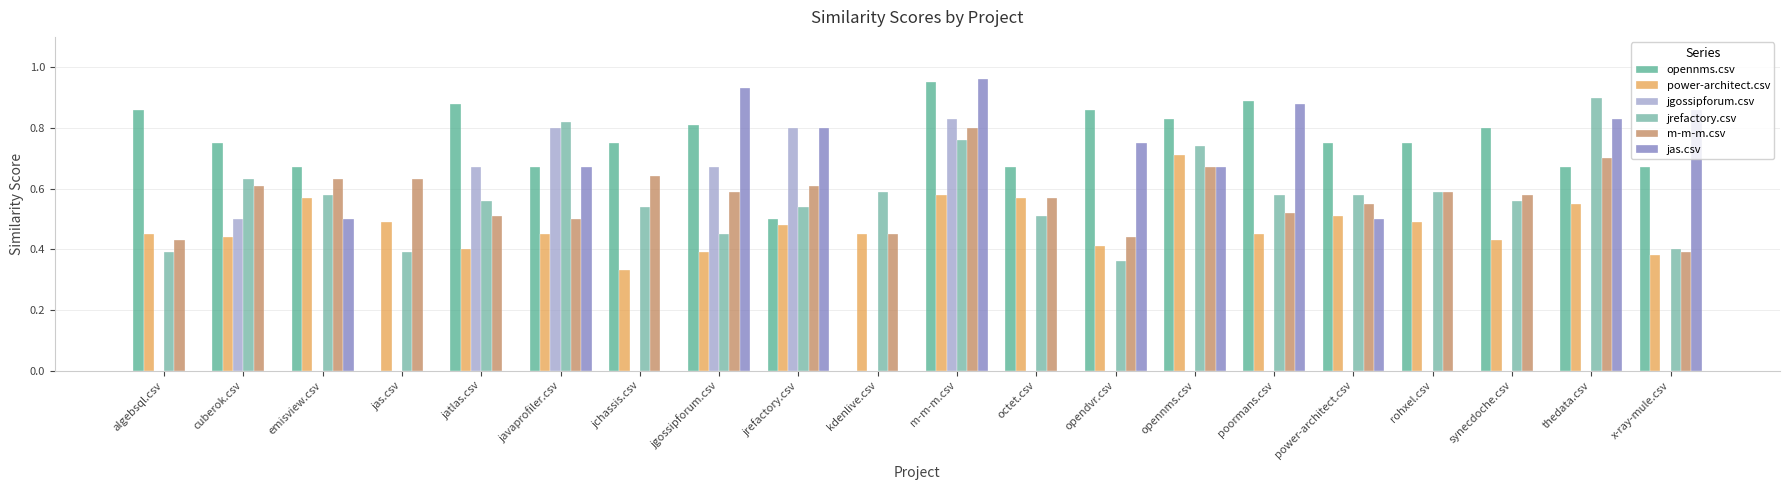

Which series has the largest range (max minus min)?

jas.csv